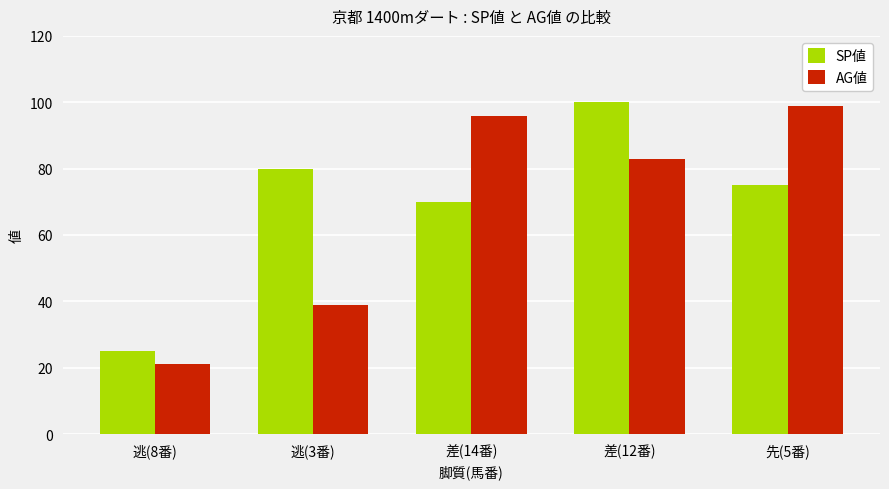

What is the difference between the SP値 values at 逃(8番) and 逃(3番)?

55